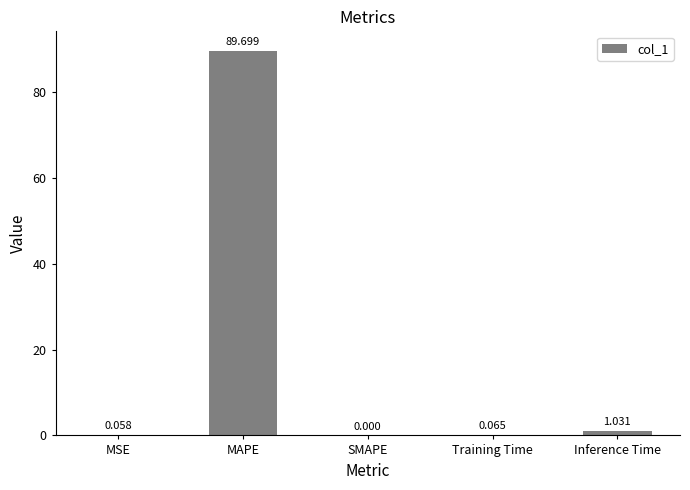

How many positive values are there?

4